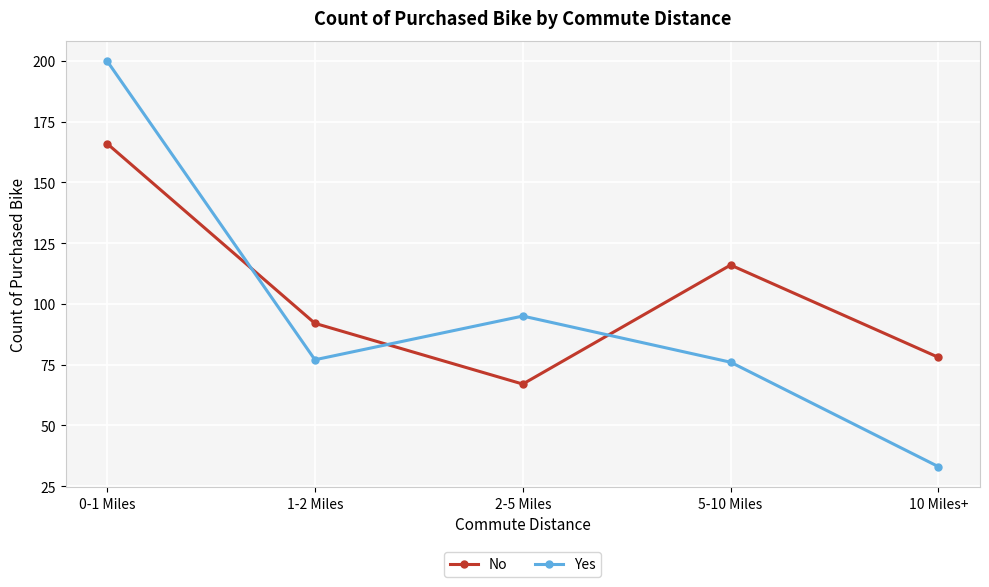

What is the difference between the second highest and minimum values in the Yes series?

62